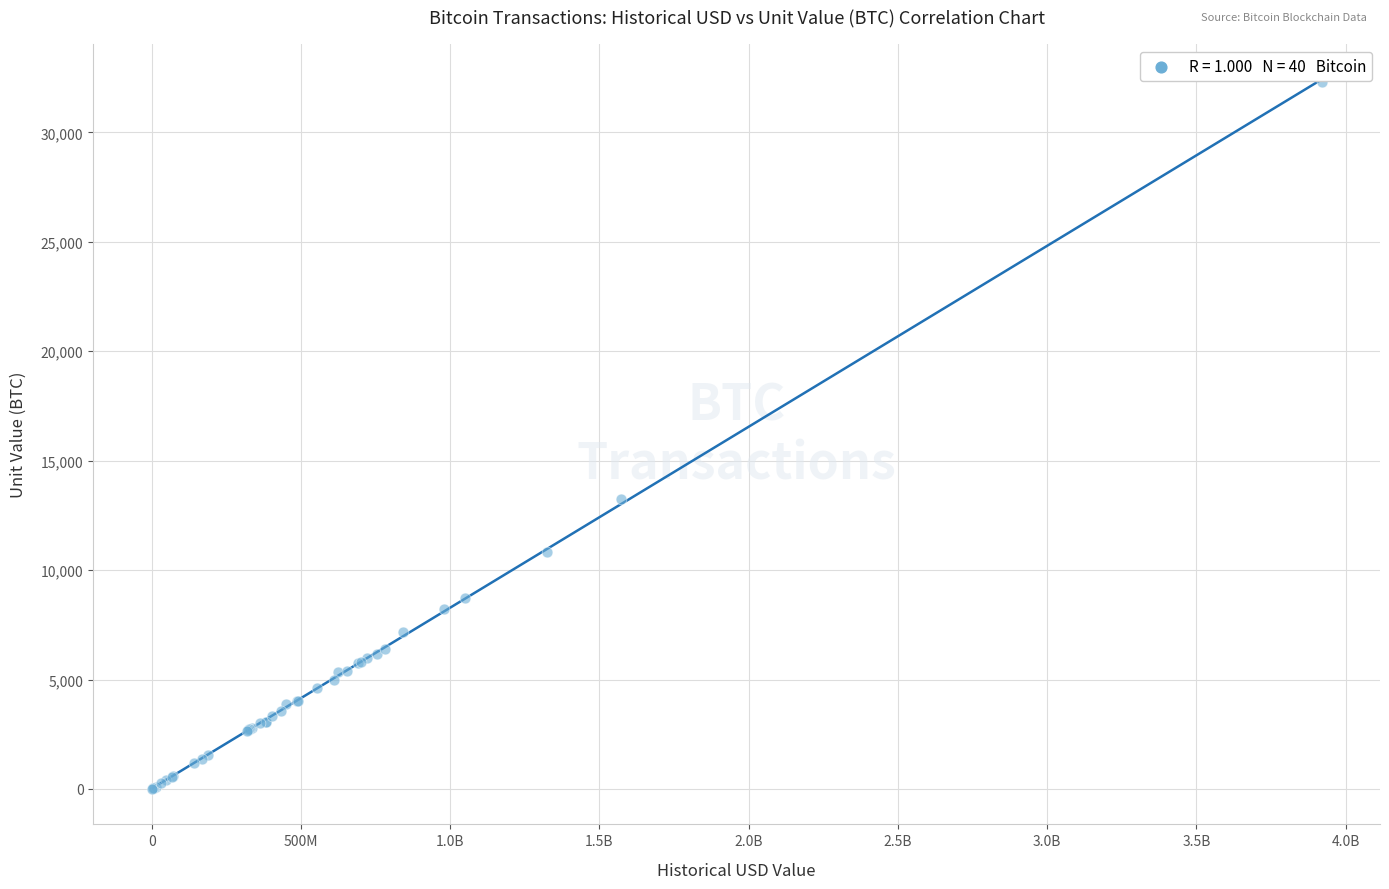

What Y value in the scatter plot is closest to 16160?

13250.0